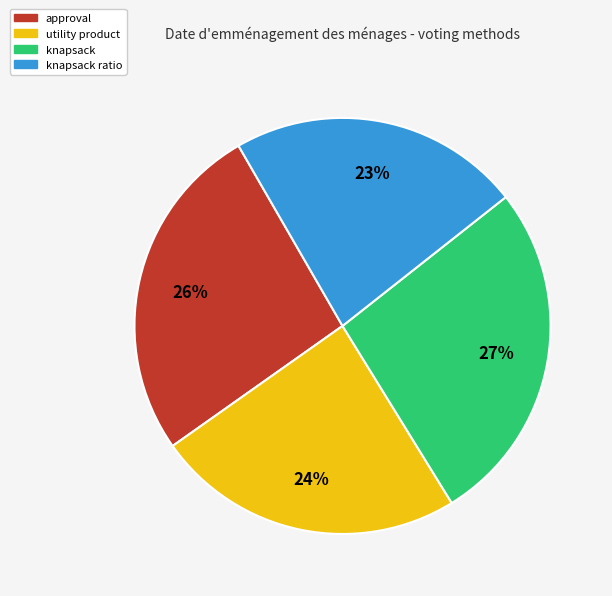

Does any single category account for the majority?

No